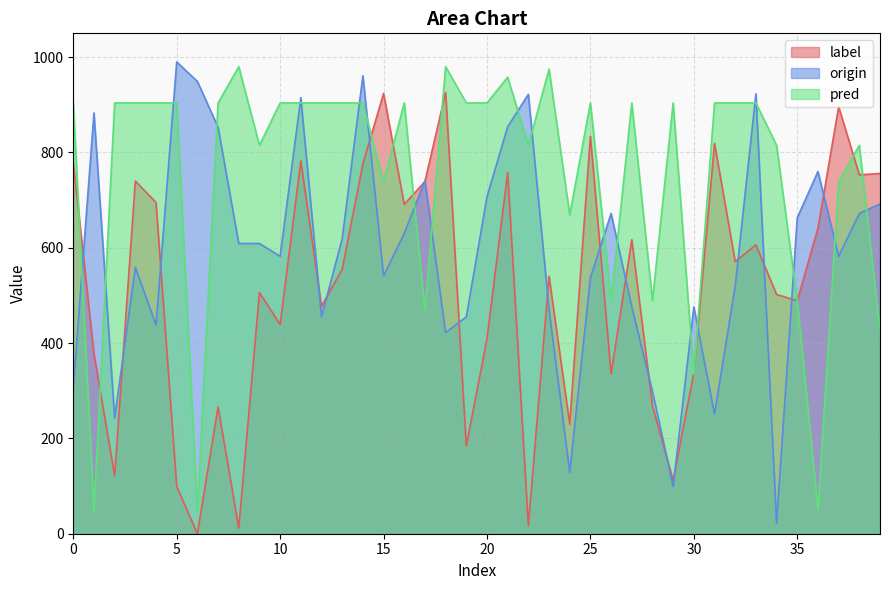

How many intersections are there between origin and label?

20